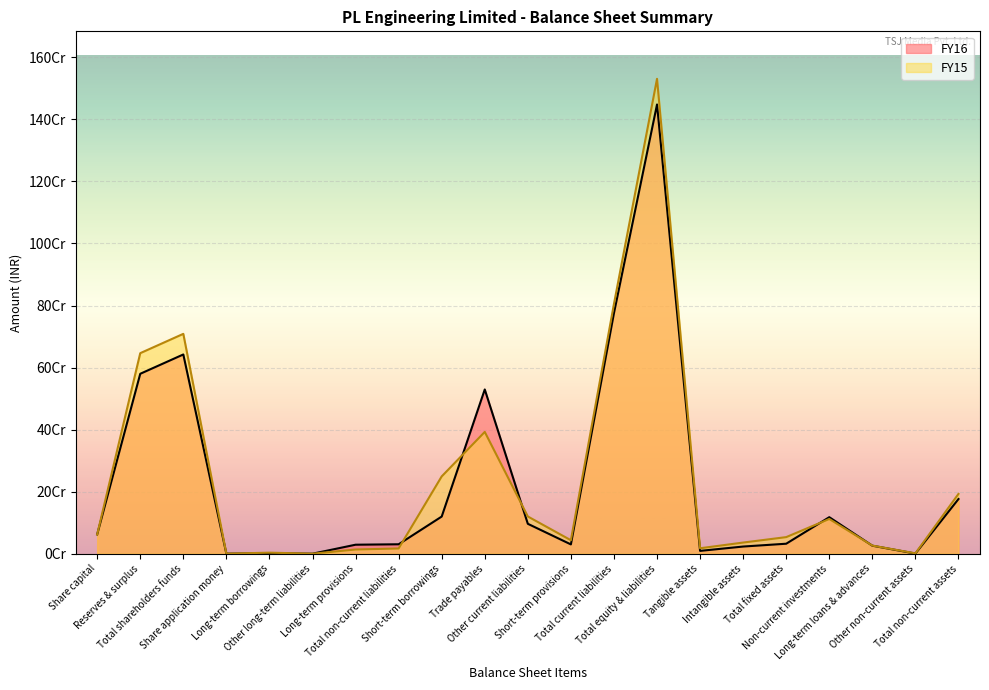

Between which two adjacent categories do FY16 and FY15 first intersect?

Total non-current liabilities and Short-term borrowings